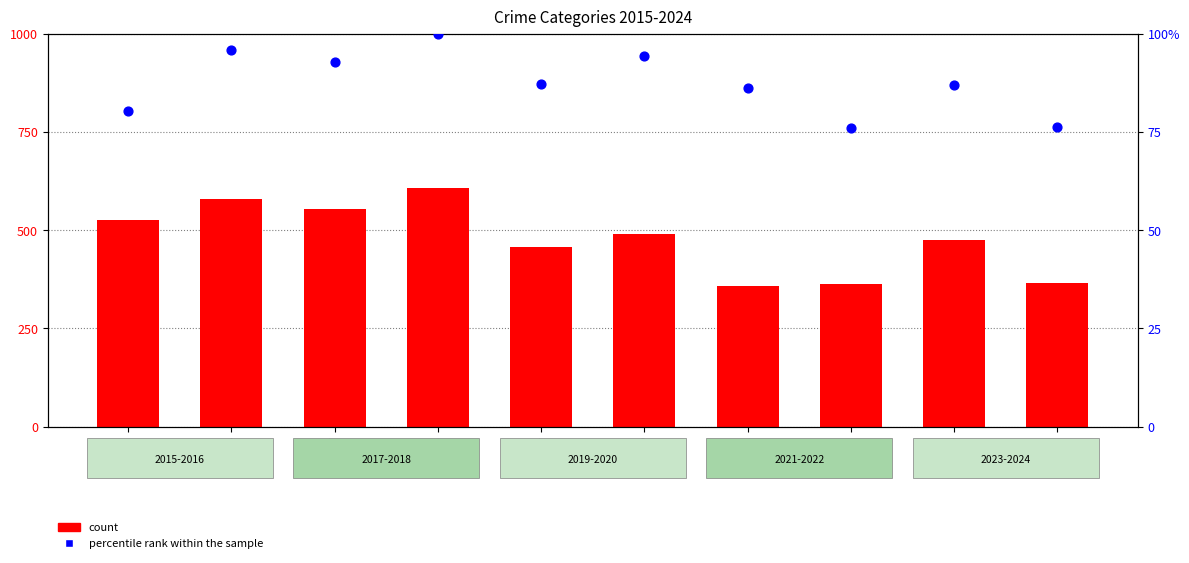

What are all the series names shown in the legend?

count, percentile rank within the sample